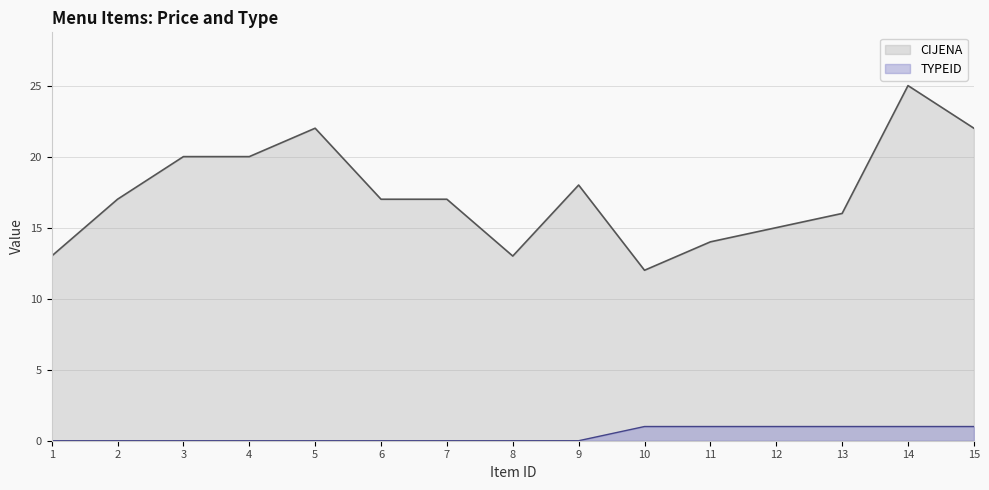

Reading left to right, list all the values displayed in this chart.

CIJENA: 13	17	20	20	22	17	17	13	18	12	14	15	16	25	22
TYPEID: 0	0	0	0	0	0	0	0	0	1	1	1	1	1	1